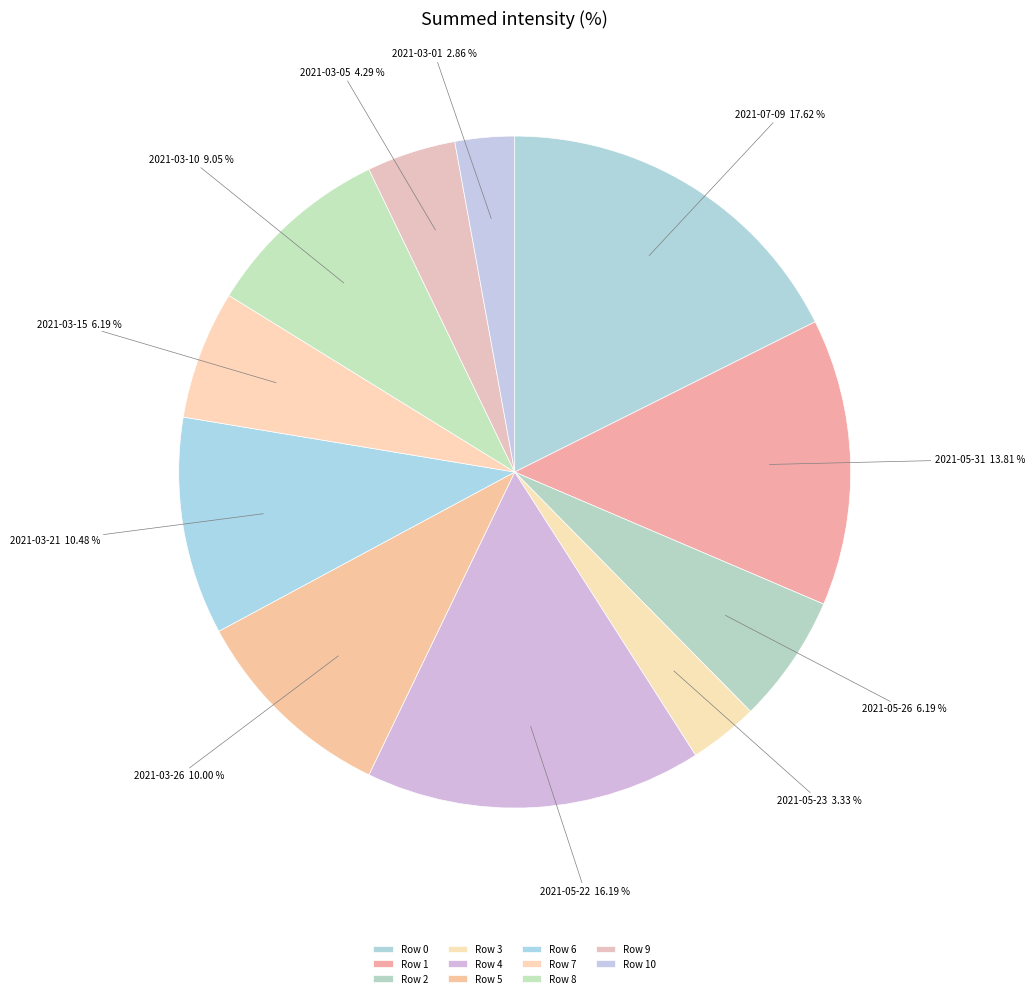

To the nearest percent, what is the combined percentage of Row 4 and Row 3?

20%